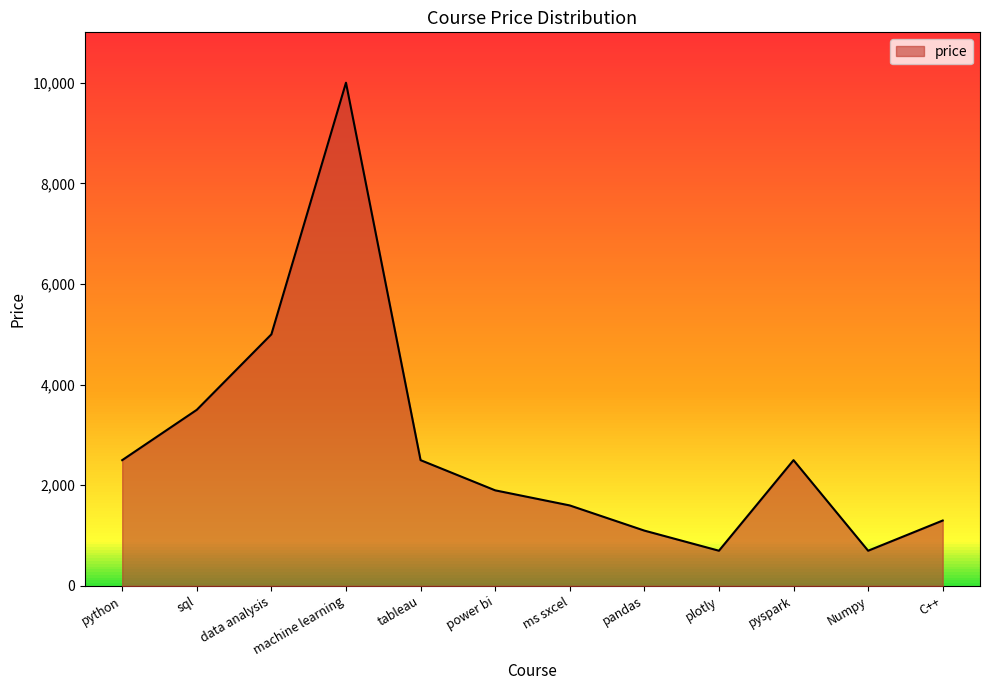

Is it true that the value at power bi is 2530?

False